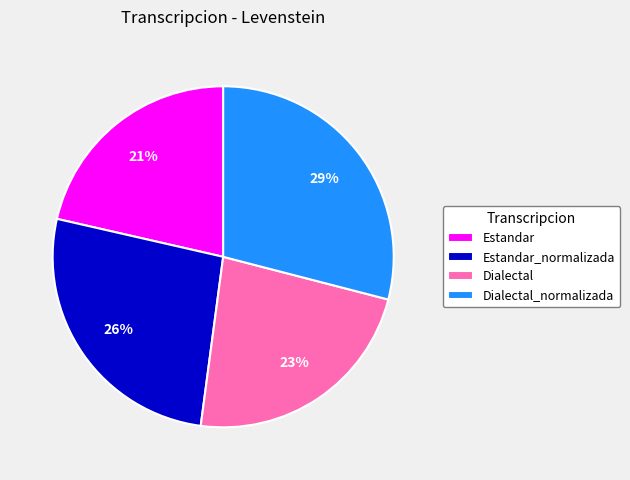

Which slice is the largest?

Dialectal_normalizada